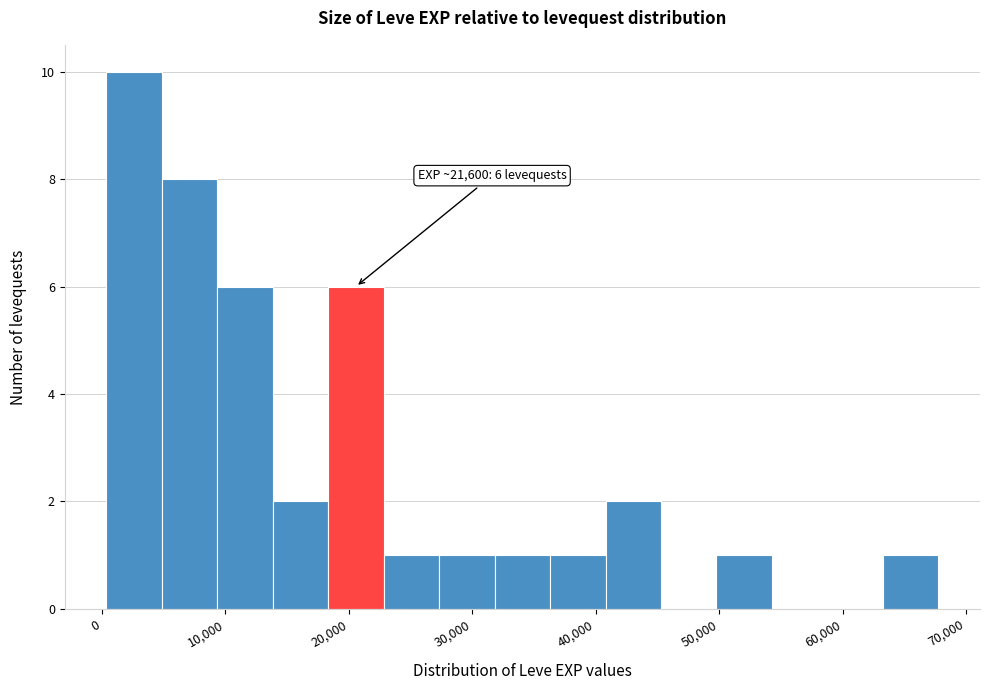

Which range on the x-axis has the tallest bar?

0 to 5000